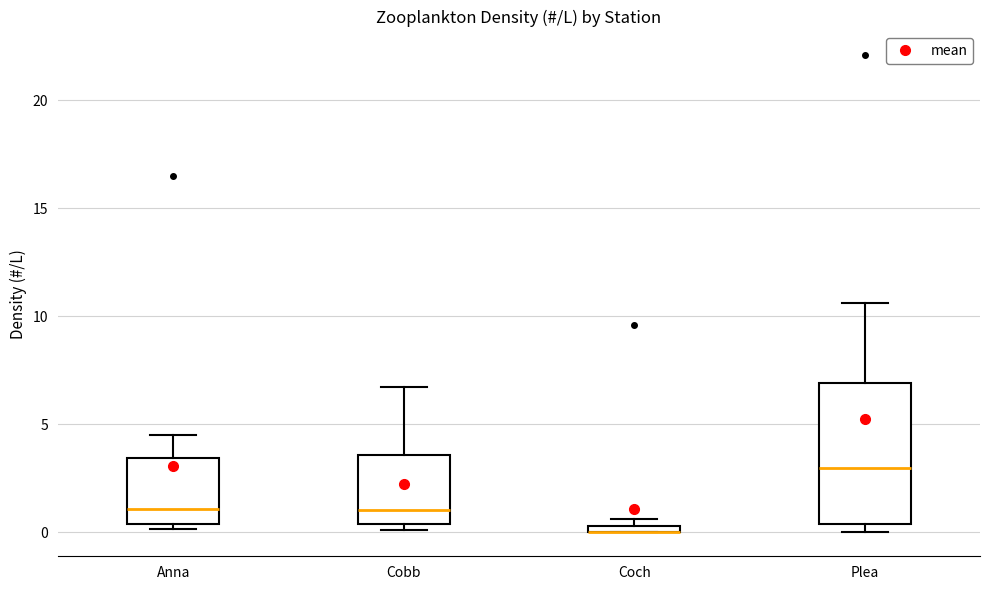

Comparing the boxes themselves (not the whiskers), which one is the tallest?

Plea